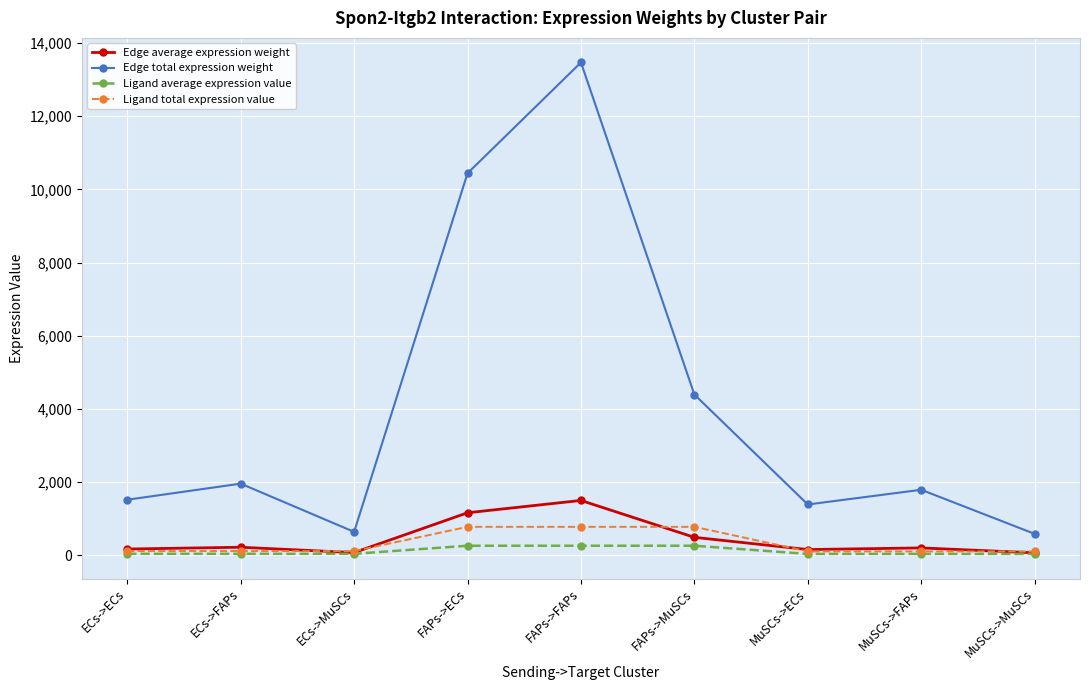

What position from the right is MuSCs->FAPs?

2